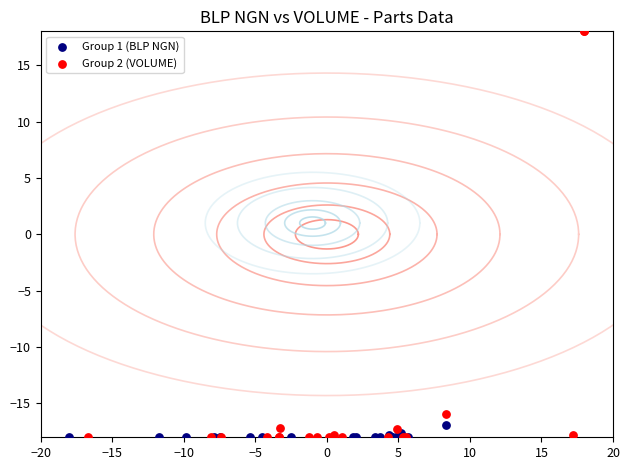

Which series has the largest Y range (max minus min)?

Group 2 (VOLUME)